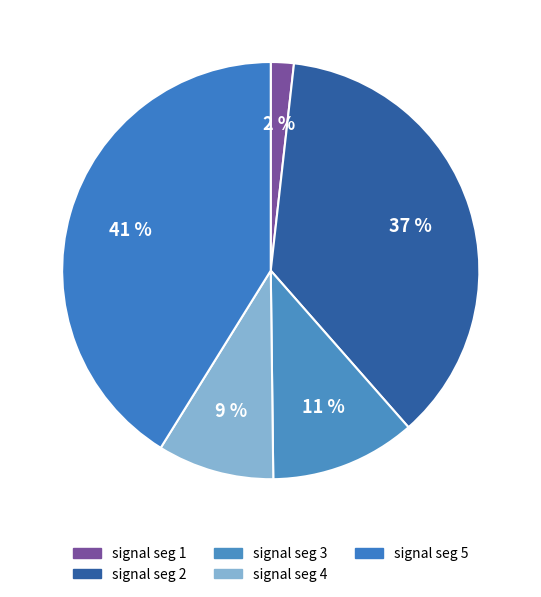

How many segments does this pie chart have?

5